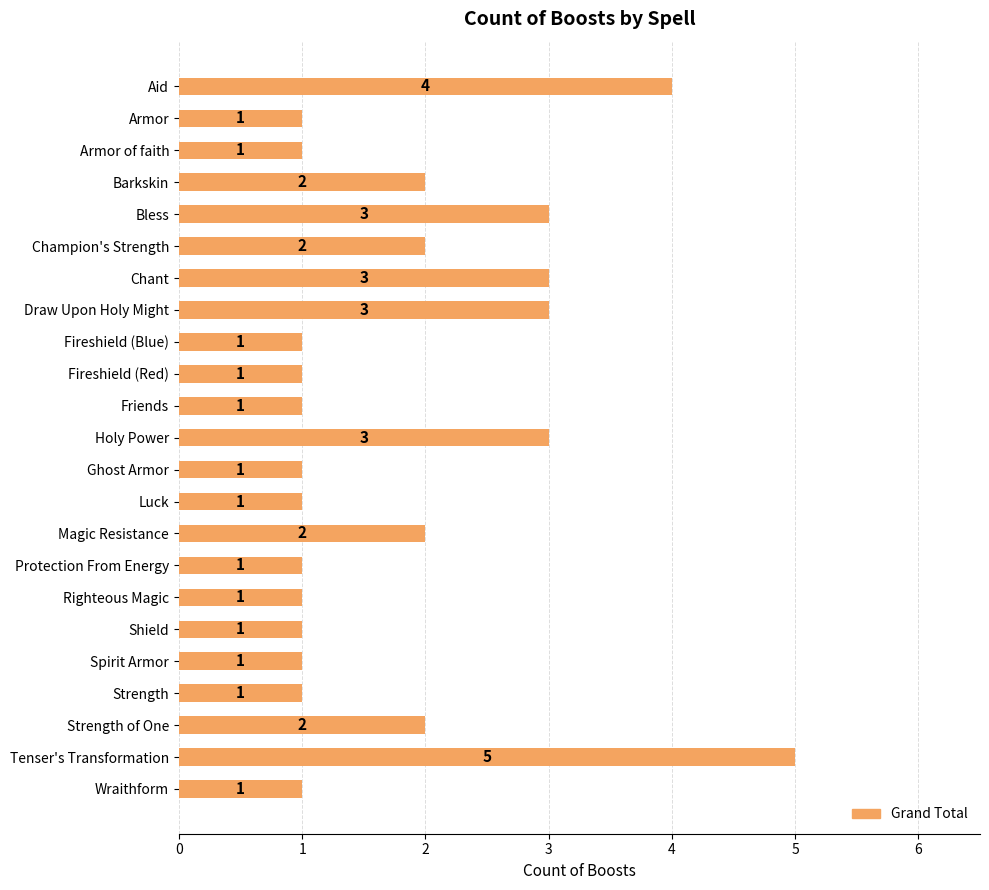

How many series are shown in this chart?

1